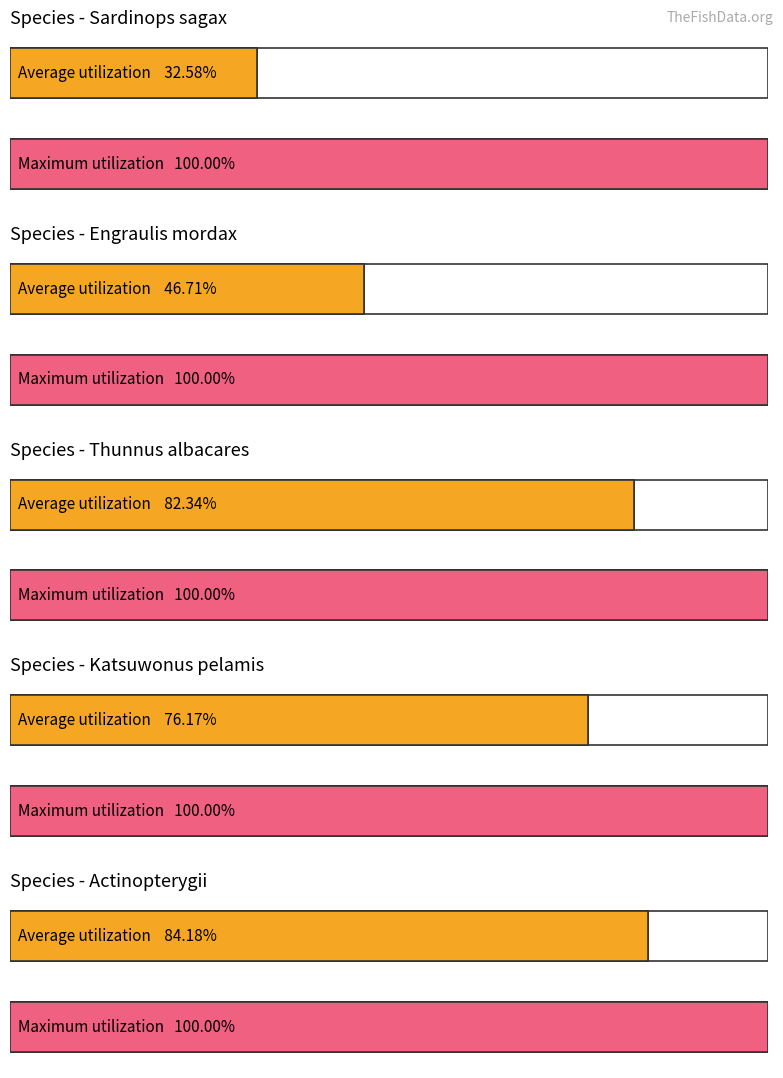

Are the bars horizontal?

Yes